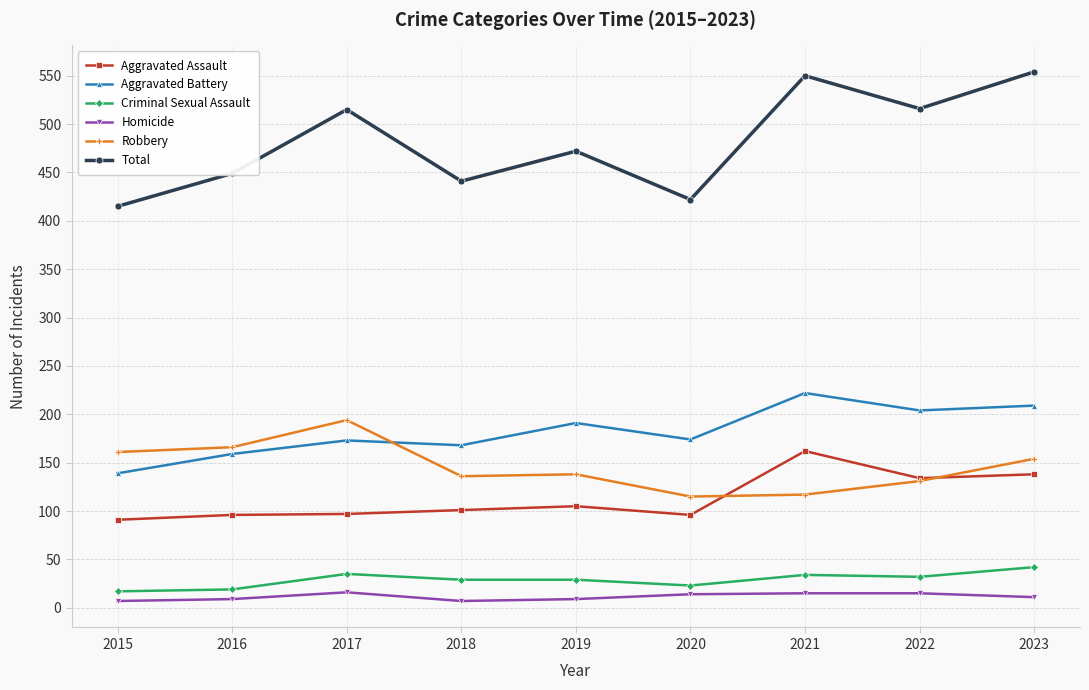

What are all the series names shown in the legend?

Aggravated Assault, Aggravated Battery, Criminal Sexual Assault, Homicide, Robbery, Total